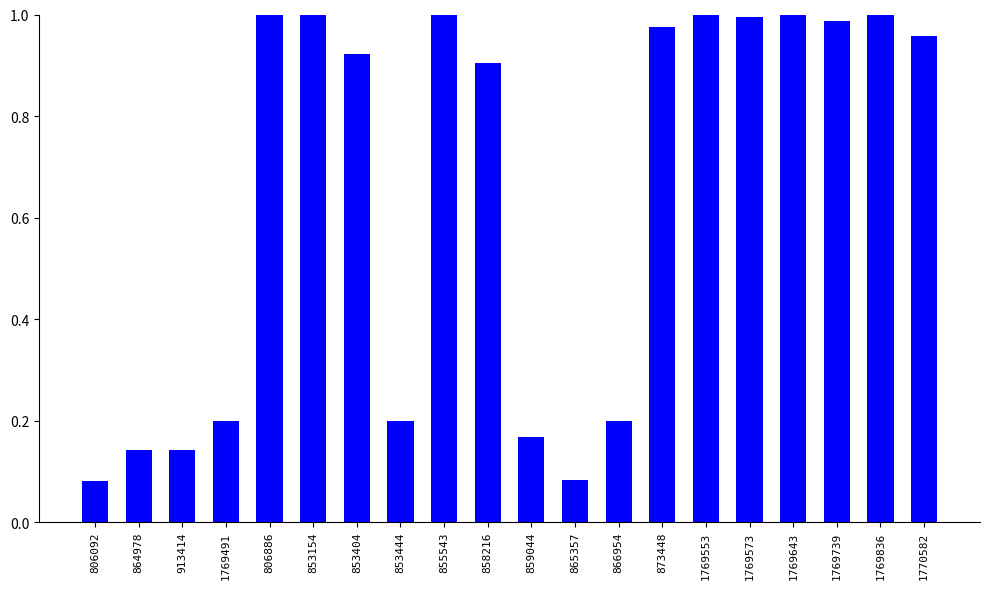

What is the sum of all values?

13.0